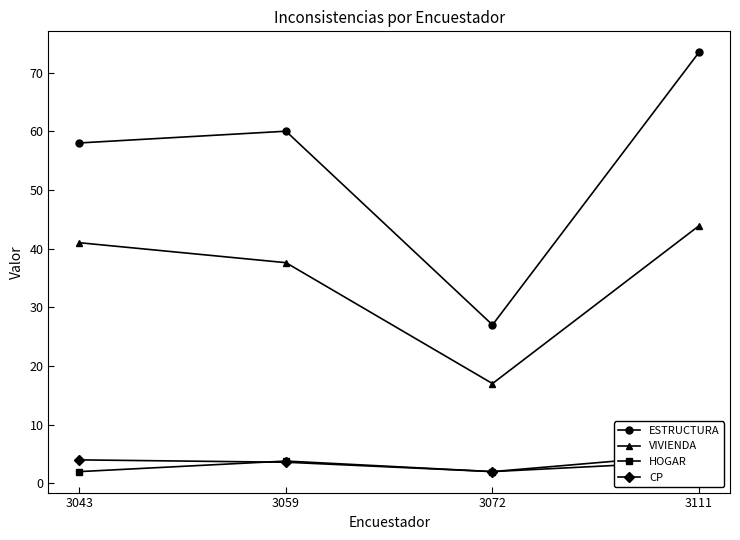

Between 3072 and 3111, which is larger?

3111